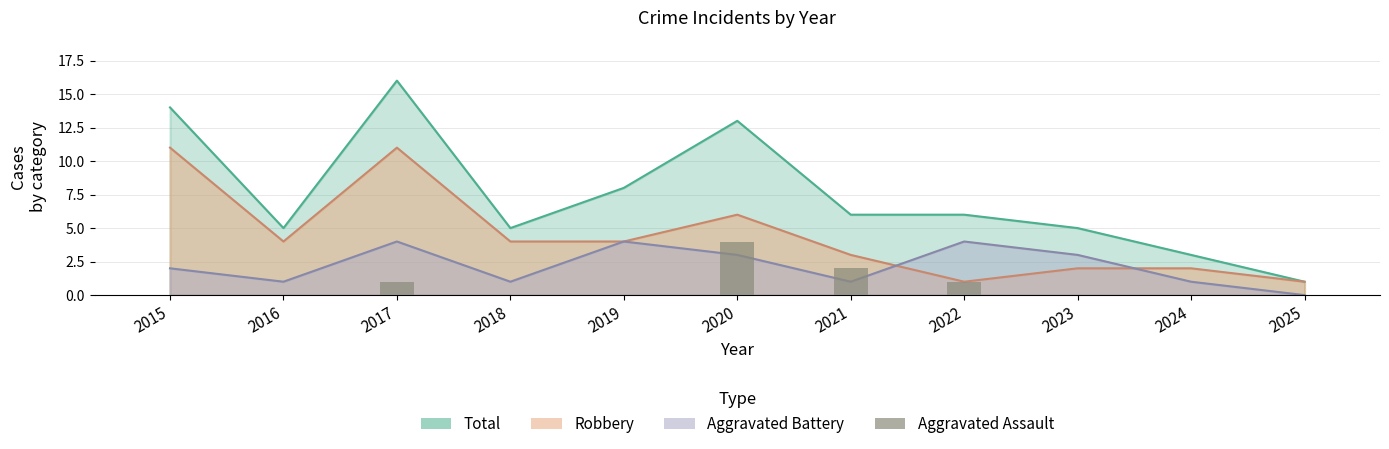

How many bars are there in total?

11